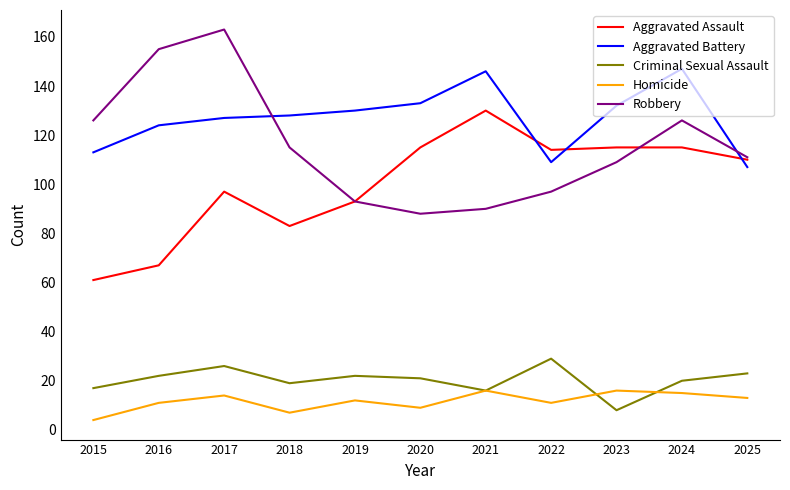

What is the total value across all series at 2017?

427